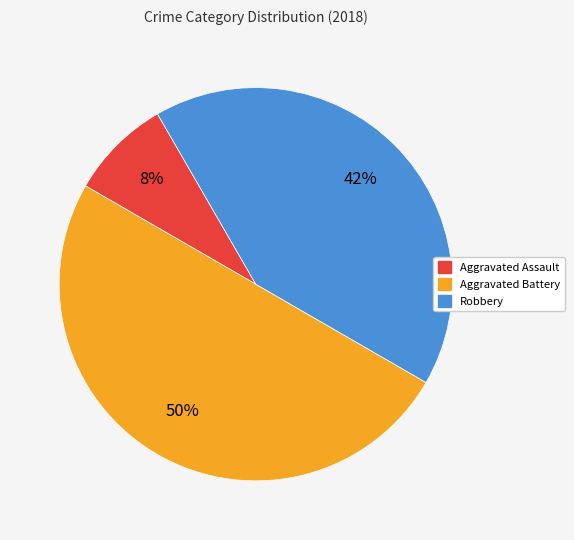

The Aggravated Assault slice represents 8% of the pie. True or false?

True